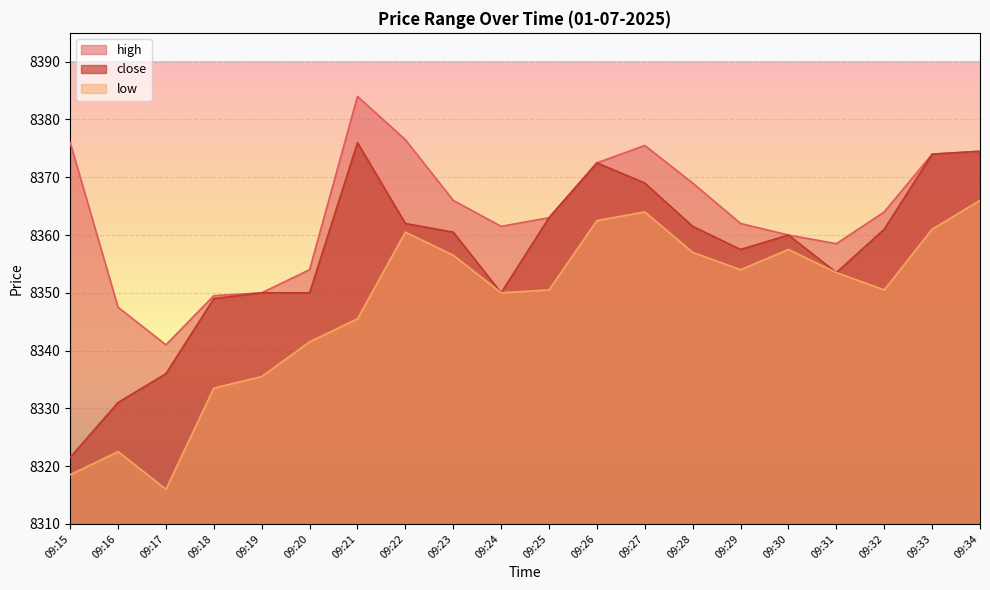

Is the value of low at 09:31 greater than the value of high at 09:31?

No